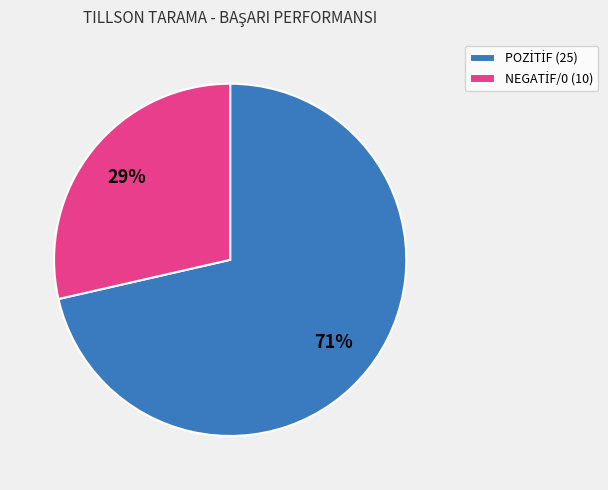

Is there a majority slice in this chart?

Yes